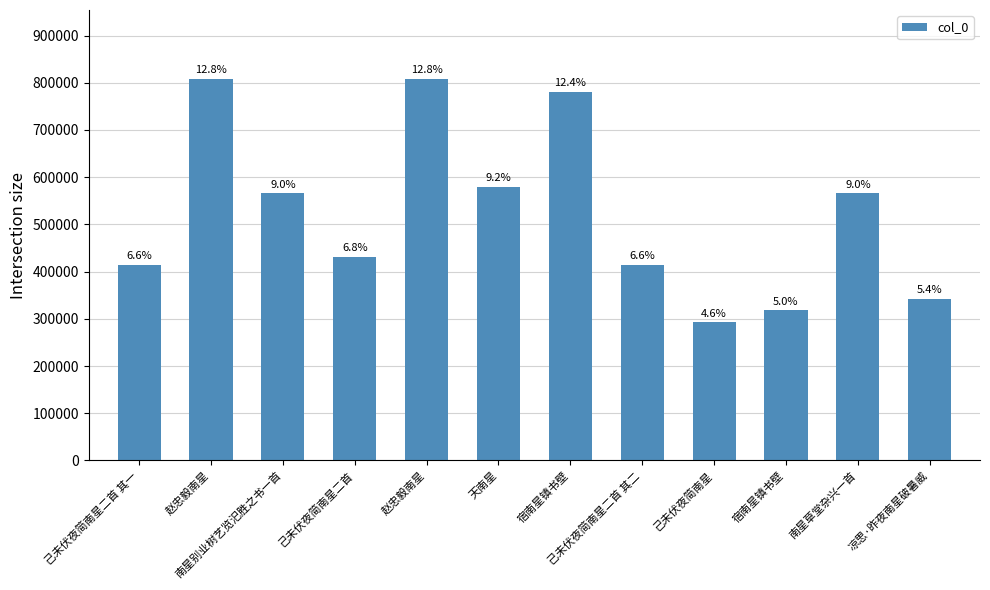

Reading right to left, what are all the values shown in this chart?

342535	565865	317834	292421	414104	780948	578945	808621	432033	565854	808620	414103